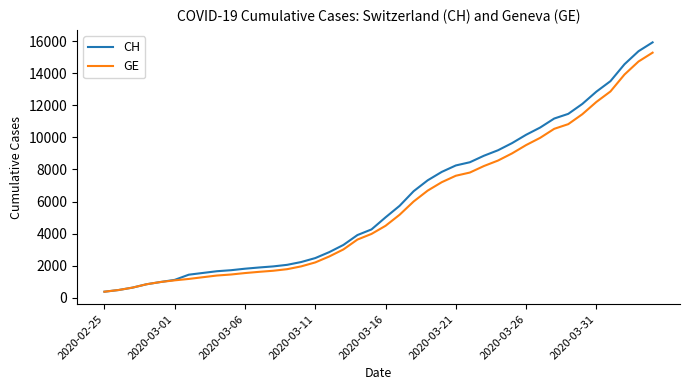

Which series has the largest range (max minus min)?

CH